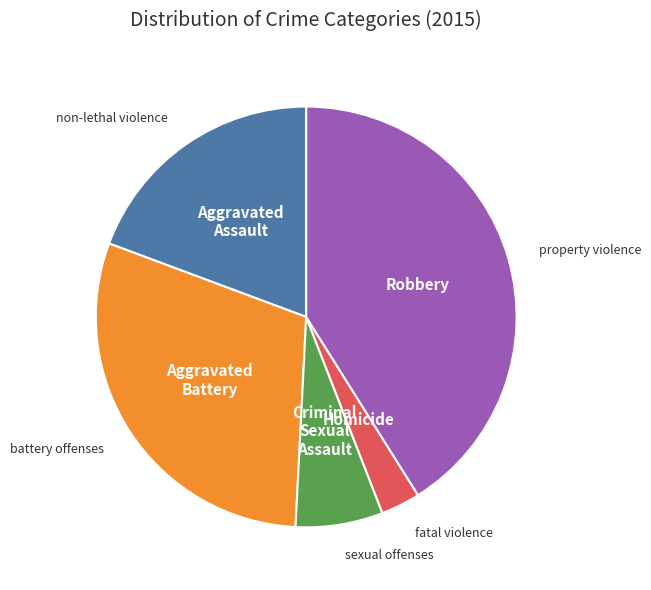

Is there any slice that represents more than half of the pie?

No